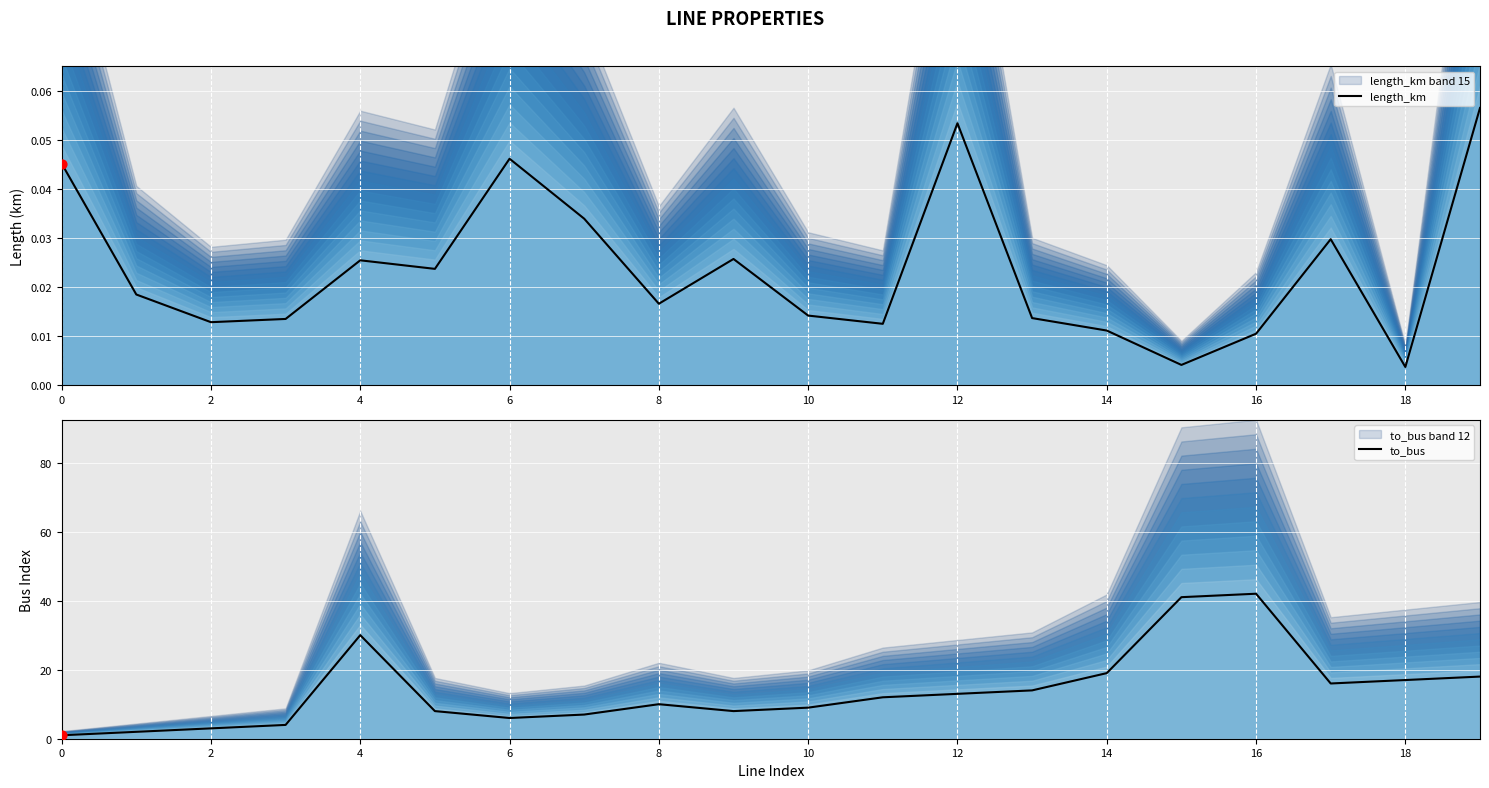

Which series contains the highest Y value?

to_bus